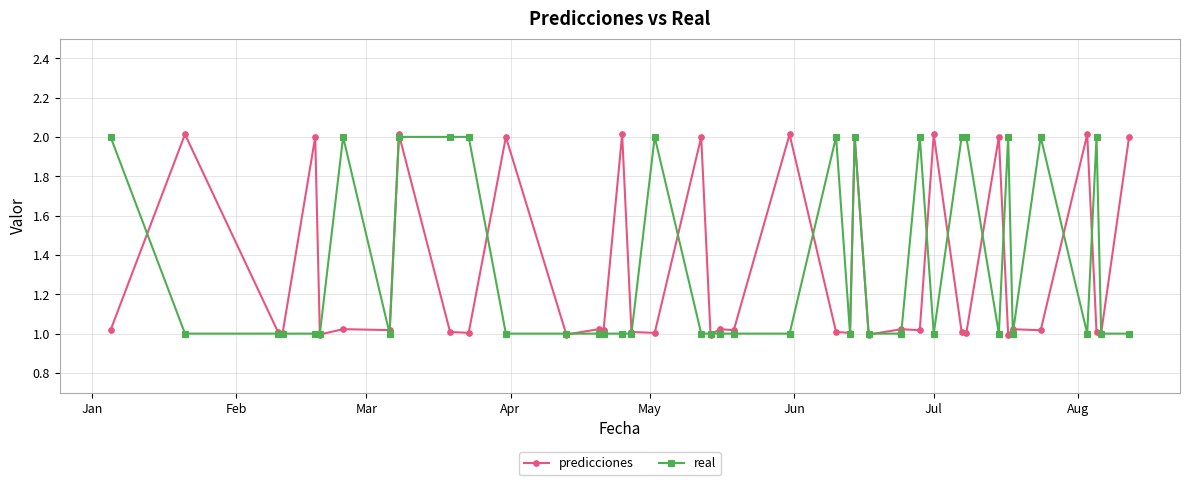

Which series has the largest range (max minus min)?

predicciones